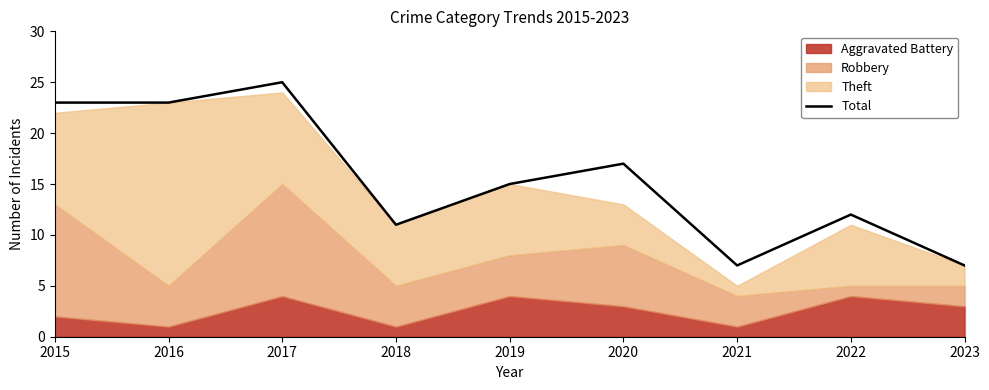

Rank the categories by value from highest to lowest.

2017, 2015, 2016, 2020, 2019, 2022, 2018, 2021, 2023